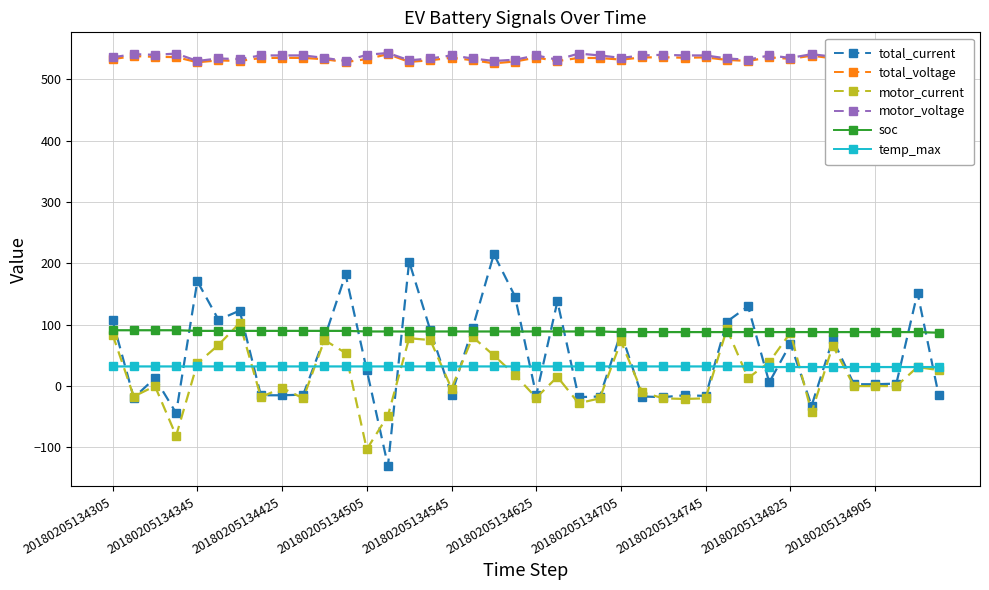

True or false: motor_voltage and temp_max intersect in this chart.

False